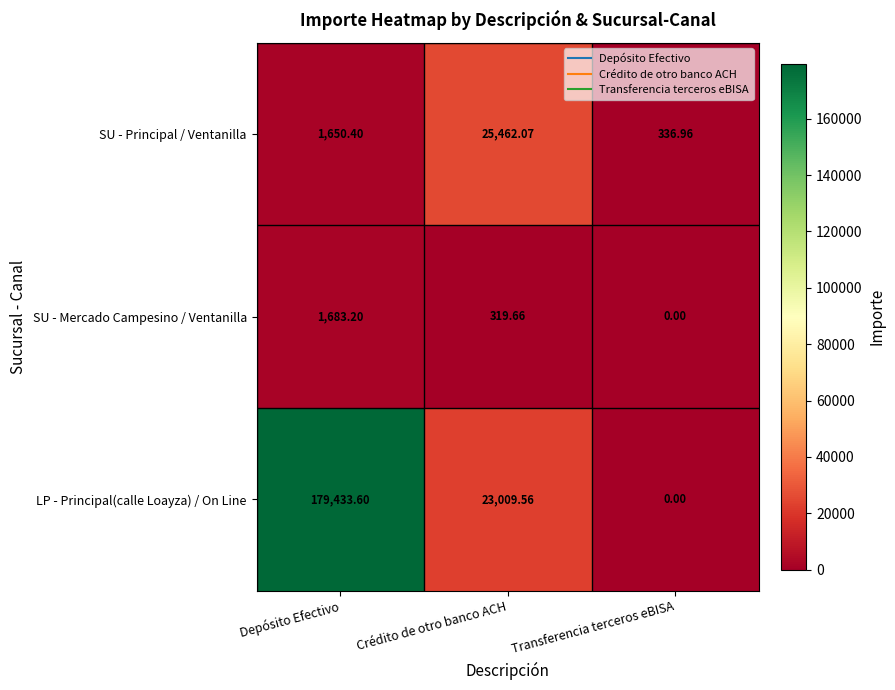

Rank the series by their maximum value, from lowest to highest.

SU - Mercado Campesino / Ventanilla, SU - Principal / Ventanilla, LP - Principal(calle Loayza) / On Line